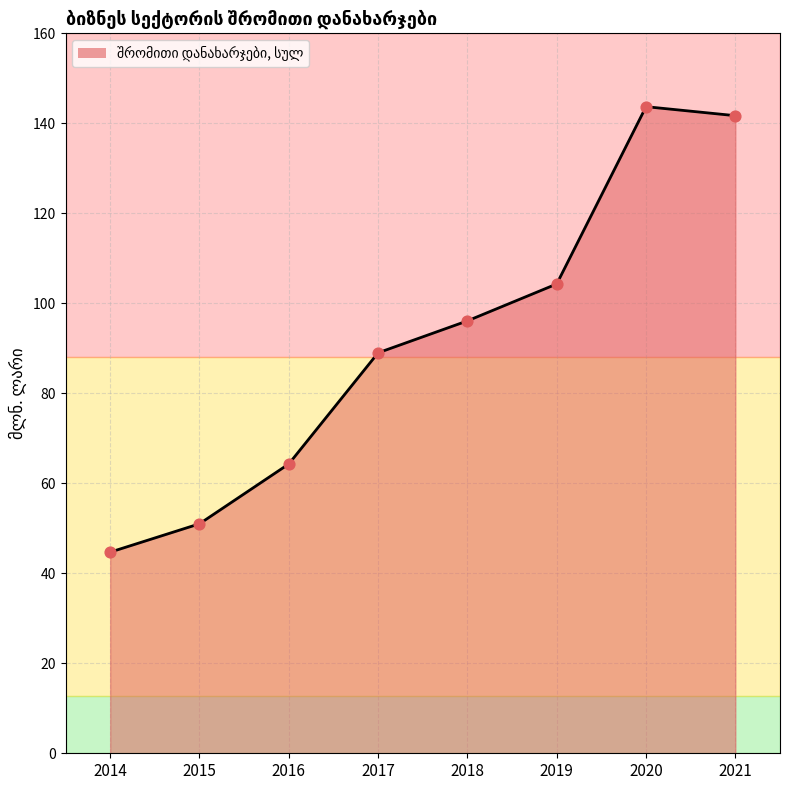

Between 2021 and 2018, which is larger?

2021